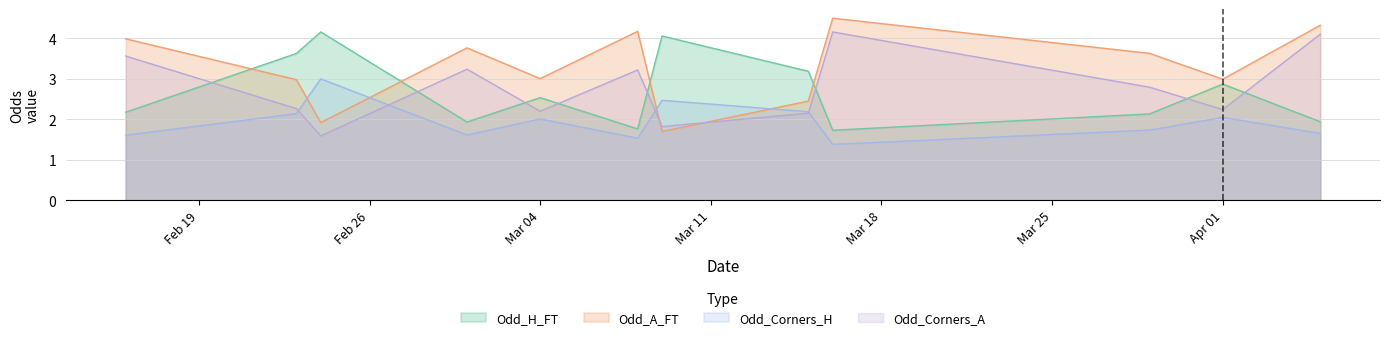

True or false: Odd_Corners_A and Odd_A_FT cross at least once.

True